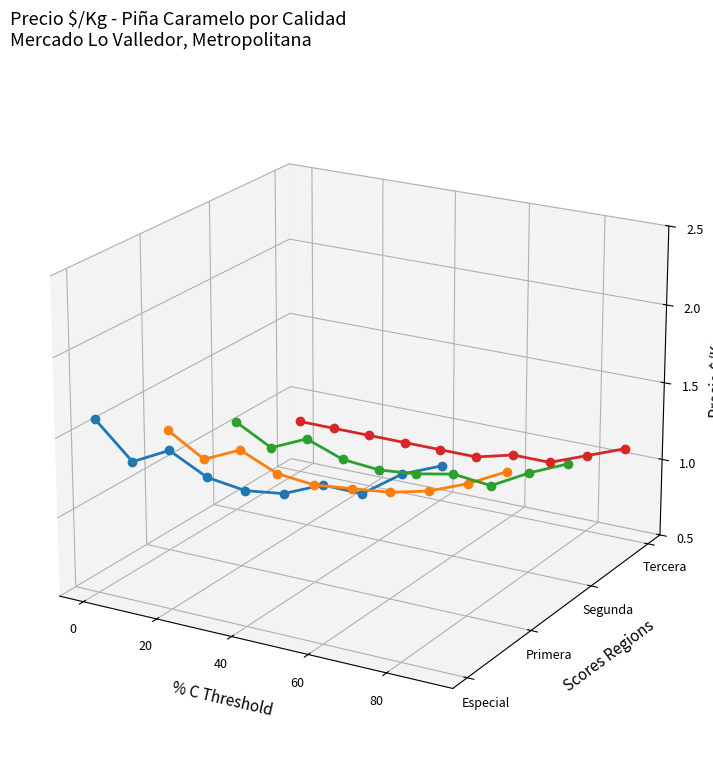

How many intersections are there between Especial and Tercera?

1